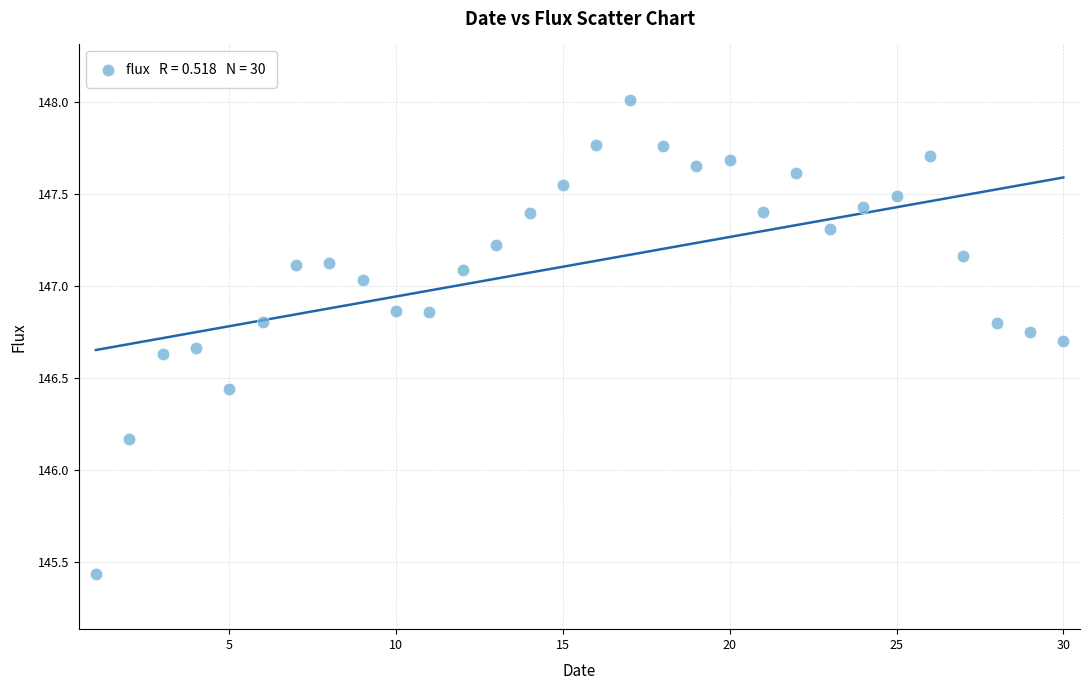

What is the range of X values (max minus min)?

29.0